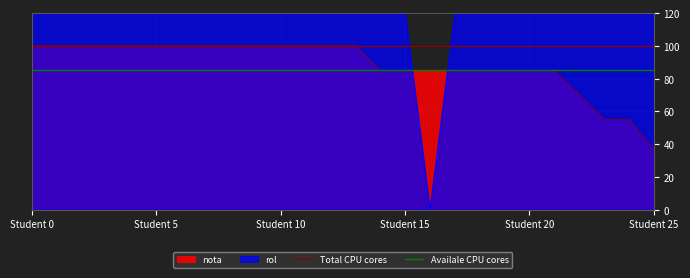

The value of Total CPU cores at Student 0 is 172. True or false?

False